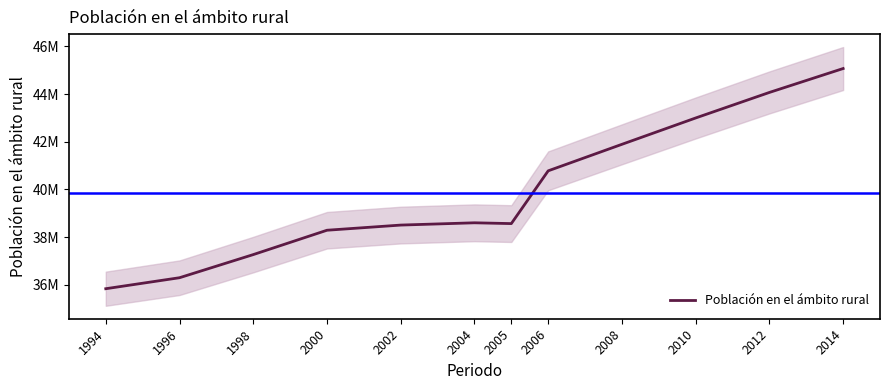

The value at 2004 is 64642409. True or false?

False